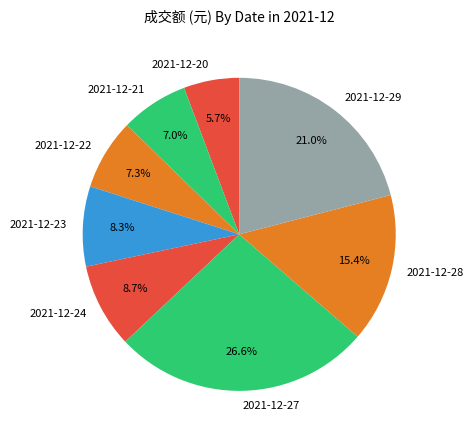

What is the ratio of the value at 2021-12-22 to the value at 2021-12-24?

0.8